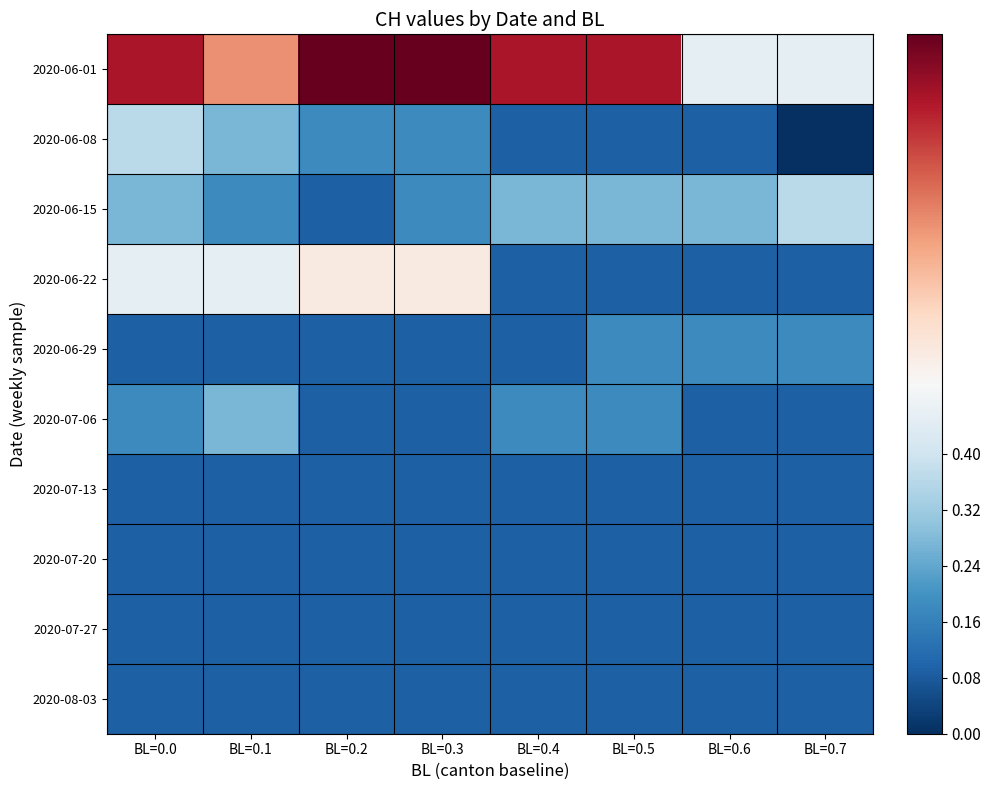

What is the total value across all series at BL=0.3?

2.5